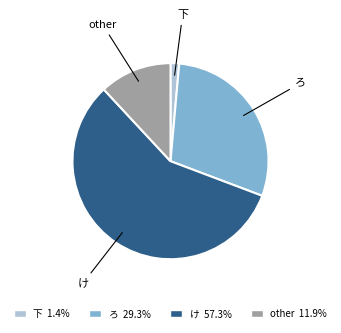

Does け 57.3% represent more than half of the total?

Yes